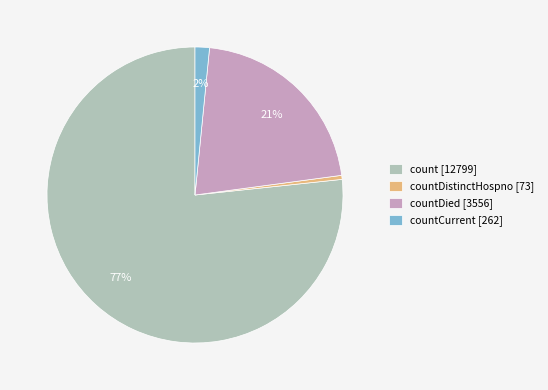

Is the sum of countCurrent [262] and count [12799] greater than half?

Yes